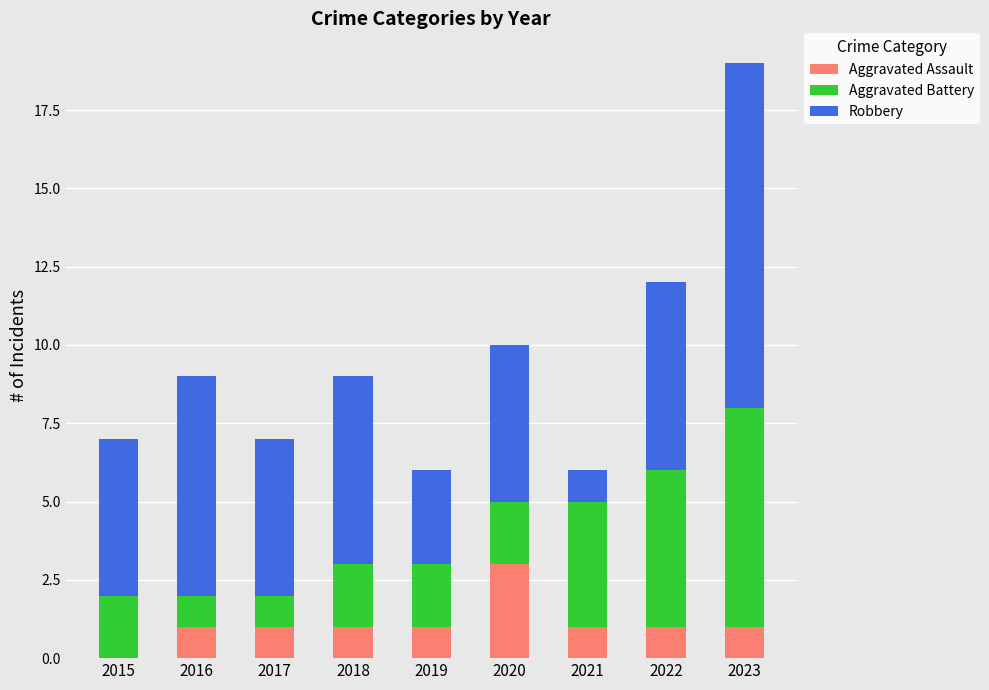

Is it true that Aggravated Assault equals 2 at 2018?

False